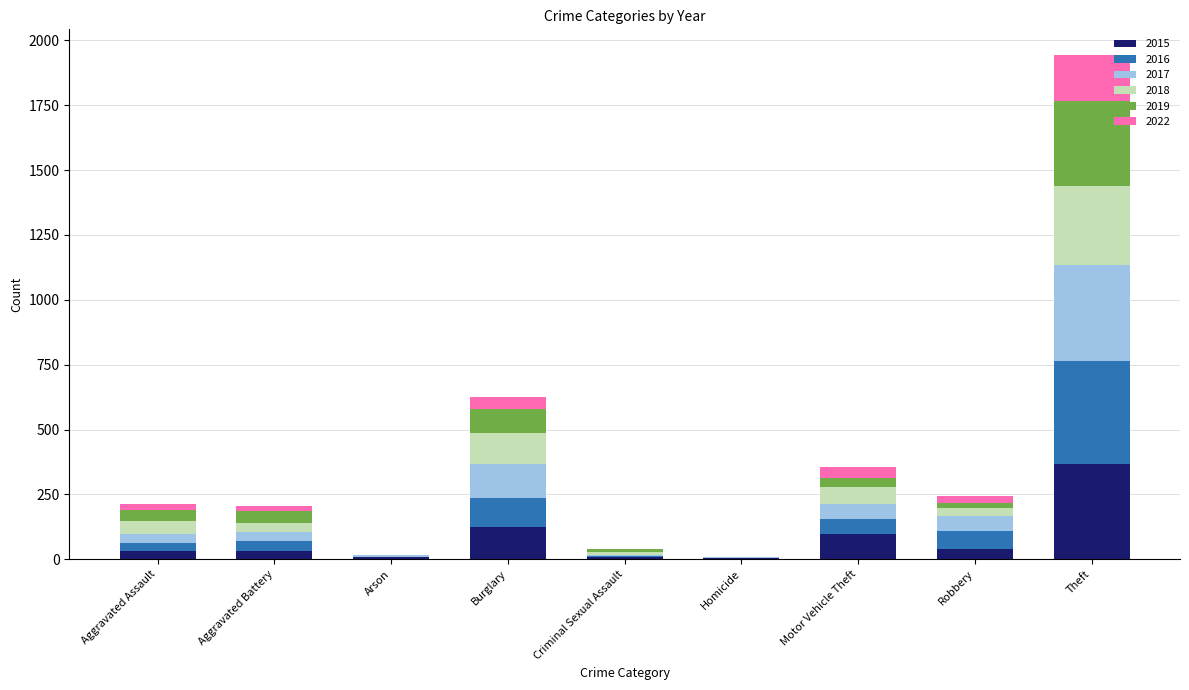

At which label does 2015 reach its peak?

Theft